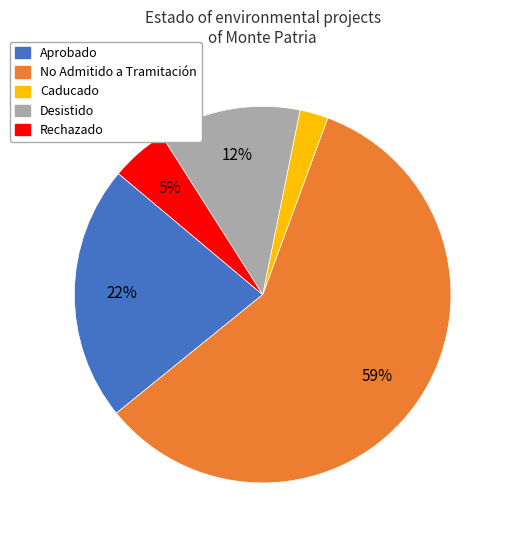

Does any single category account for the majority?

Yes